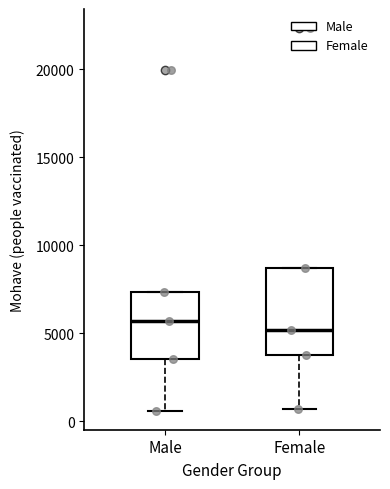

Comparing the boxes themselves (not the whiskers), which one is the tallest?

Female